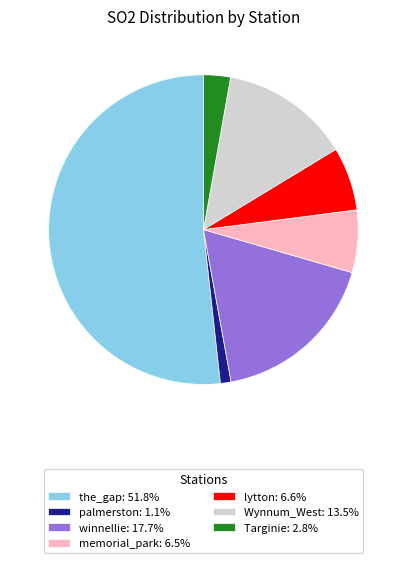

Approximately how many times larger is the value at winnellie: 17.7% compared to memorial_park: 6.5%?

2.7